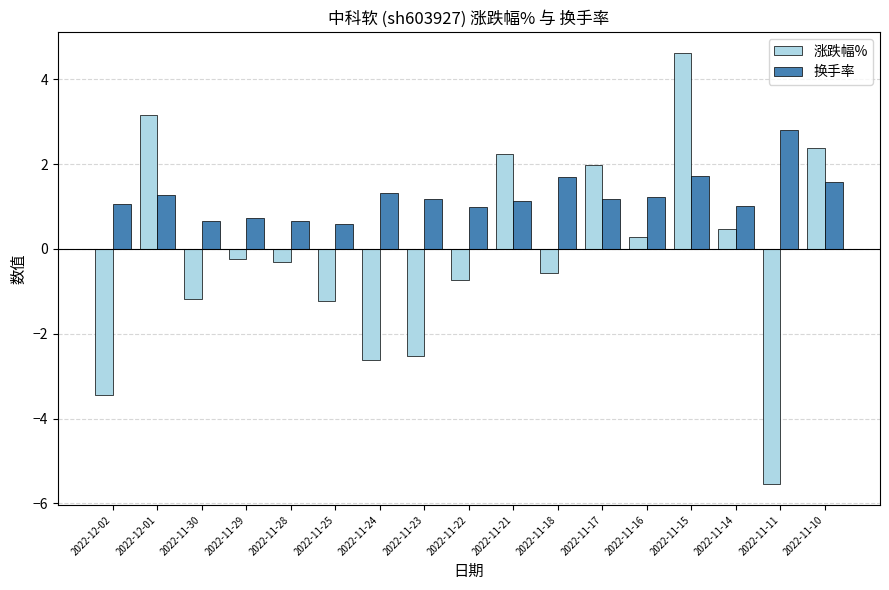

The value of 换手率 at 2022-11-14 is 0.2. True or false?

False